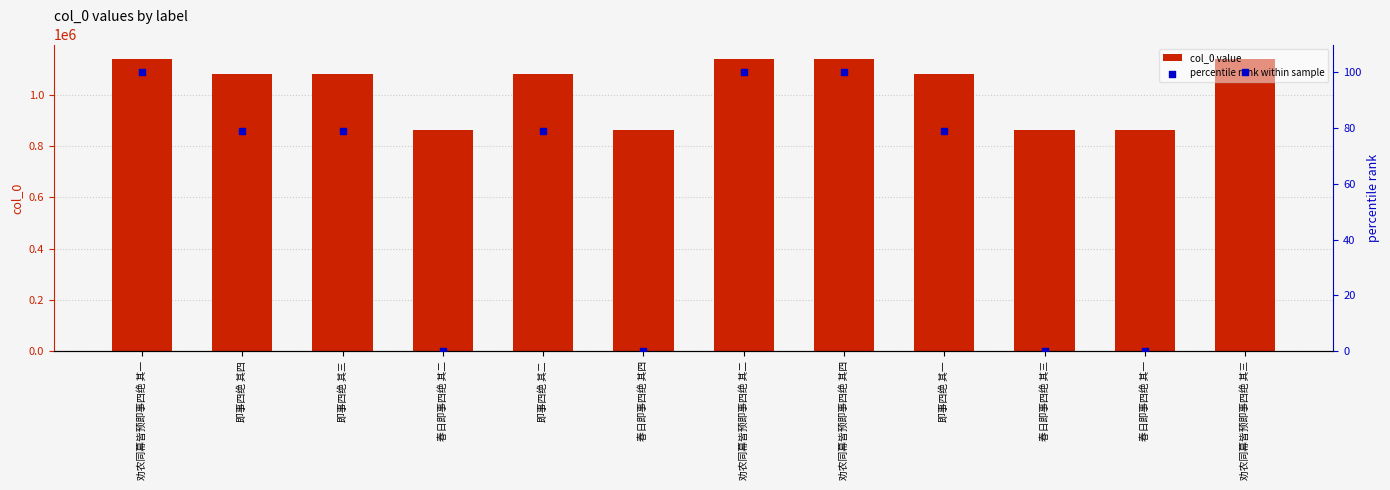

At which category is the sum across all series the highest?

劝农同幕皆预即事四绝 其四